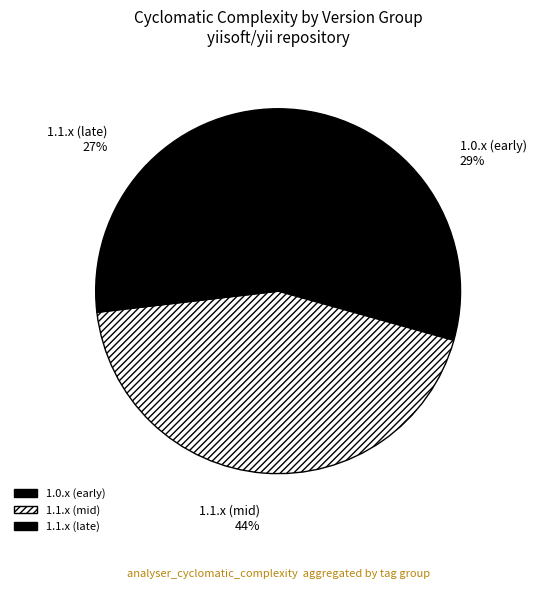

Which category has the biggest portion of the pie?

1.1.x (mid)